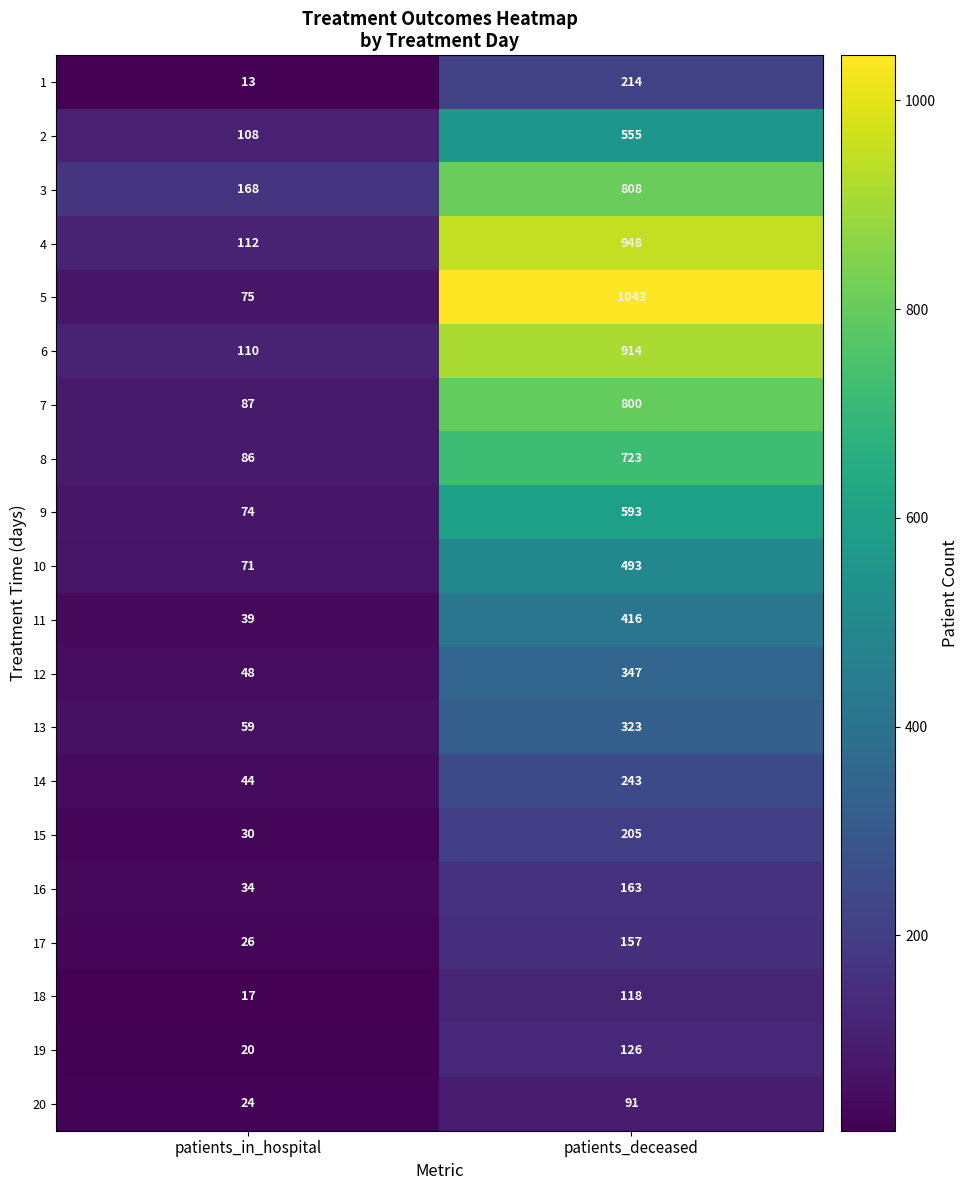

Which series has the widest spread of values?

5